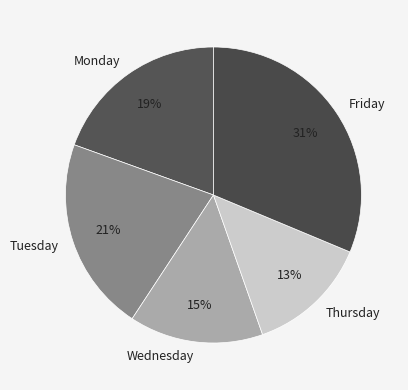

Is there any slice that represents more than half of the pie?

No